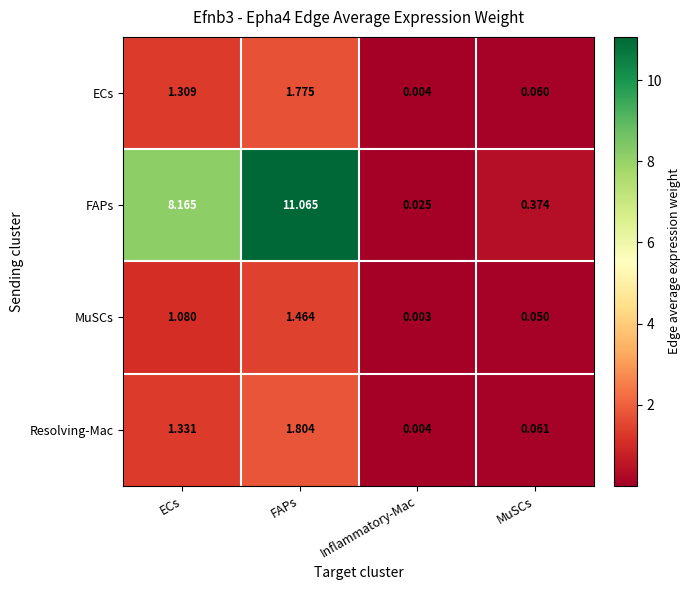

At which category is the sum across all series the highest?

FAPs